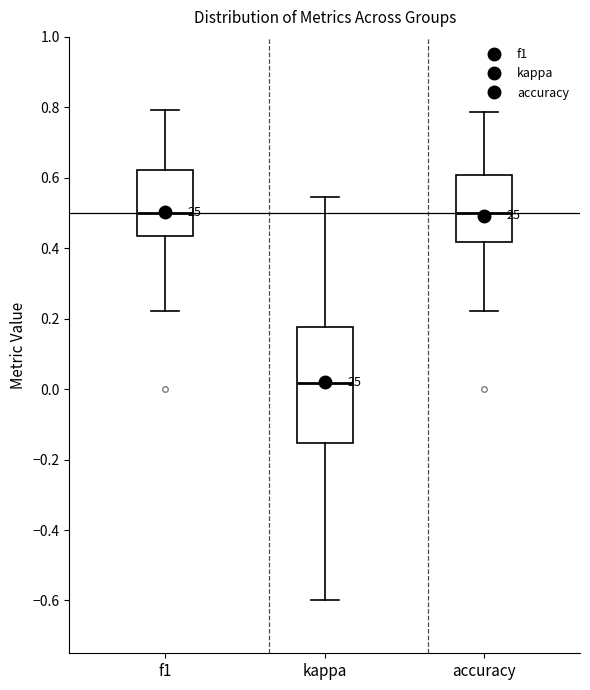

Reading left to right, transcribe this box plot: for each box, give where its median line is, the range the box spans, and where its two whiskers end, as read against the y-axis. The values are not printed on the chart, so give them approximately, as read against the axis.

f1: median 0.50, box 0.44 to 0.62, whiskers 0.22 to 0.80
kappa: median 0.02, box -0.16 to 0.18, whiskers -0.60 to 0.54
accuracy: median 0.50, box 0.42 to 0.60, whiskers 0.22 to 0.78